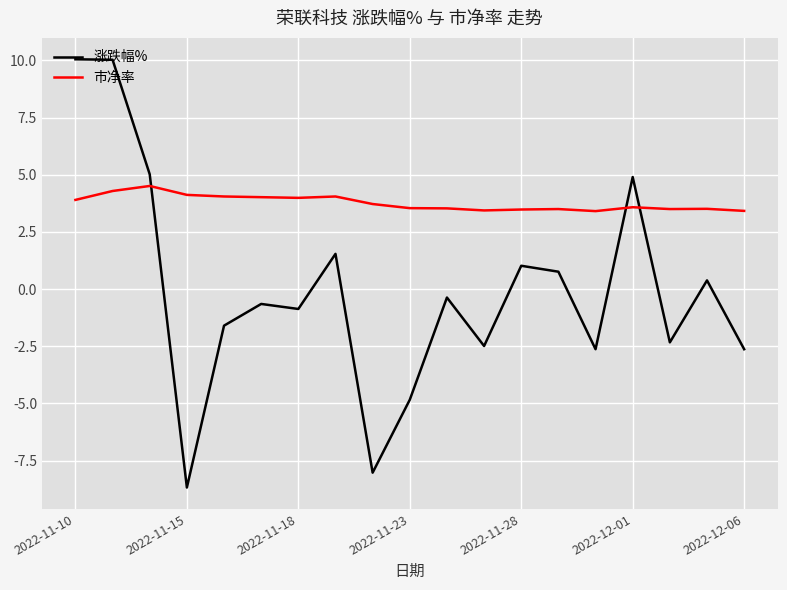

True or false: 市净率 and 涨跌幅% cross at least once.

True